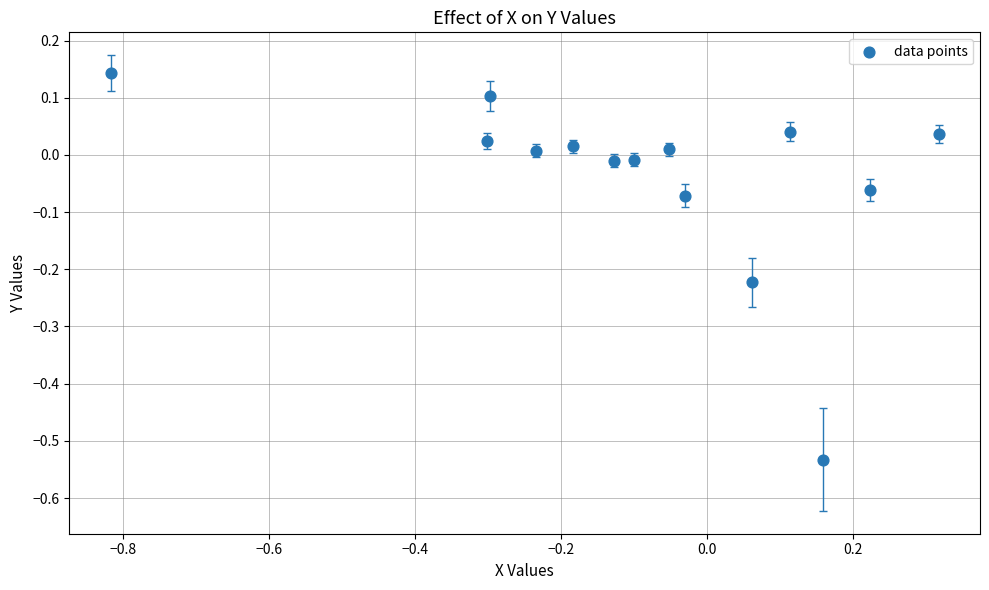

What is the range of Y values (max minus min)?

0.7